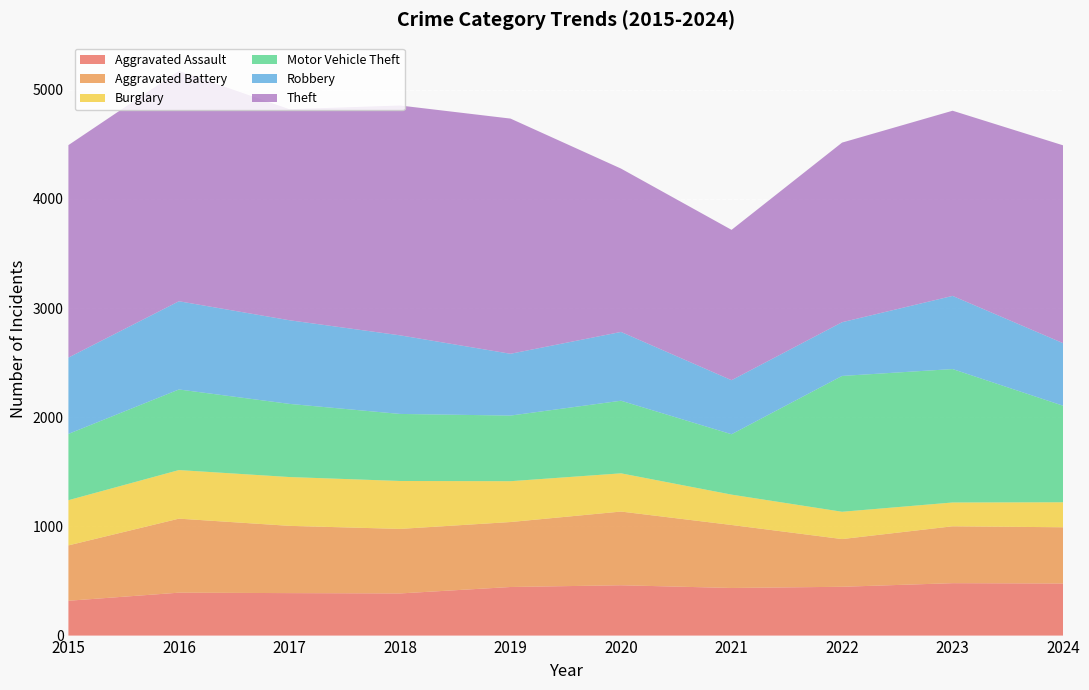

Reading left to right, extract all data points from this chart.

Aggravated Assault: 2015=319	2016=393	2017=389	2018=386	2019=445	2020=461	2021=436	2022=447	2023=480	2024=477
Aggravated Battery: 2015=507	2016=678	2017=616	2018=591	2019=595	2020=675	2021=577	2022=437	2023=521	2024=515
Burglary: 2015=414	2016=445	2017=447	2018=439	2019=374	2020=350	2021=278	2022=250	2023=218	2024=229
Motor Vehicle Theft: 2015=607	2016=738	2017=670	2018=614	2019=601	2020=665	2021=553	2022=1244	2023=1222	2024=884
Robbery: 2015=699	2016=808	2017=766	2018=720	2019=566	2020=630	2021=495	2022=492	2023=670	2024=573
Theft: 2015=1946	2016=2110	2017=1933	2018=2105	2019=2154	2020=1496	2021=1377	2022=1645	2023=1696	2024=1812